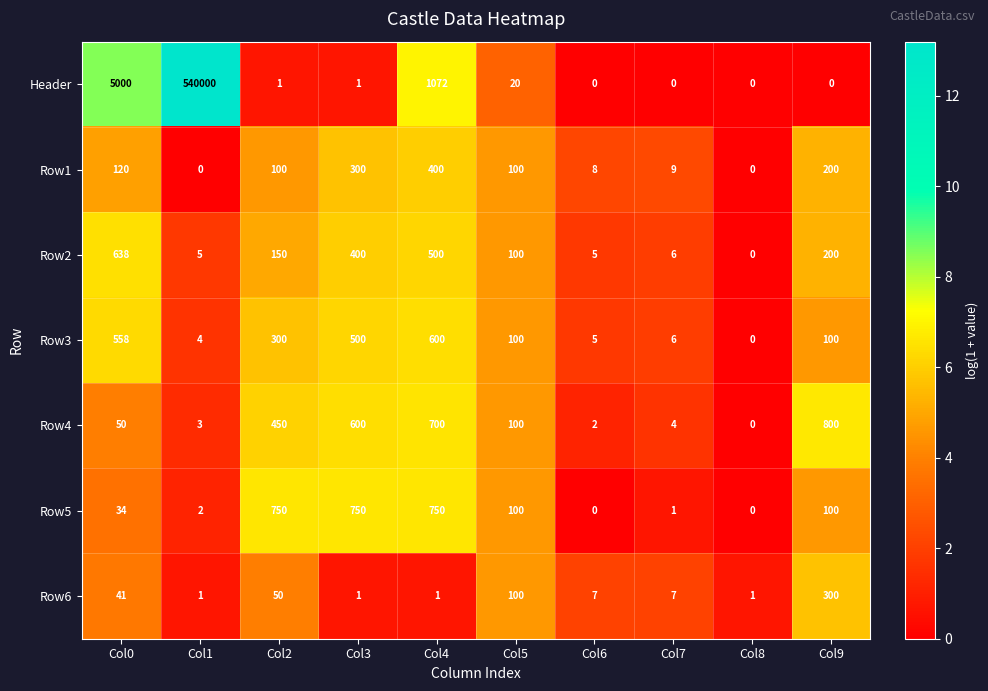

What is the approximate value of Row3 at Col9?

100